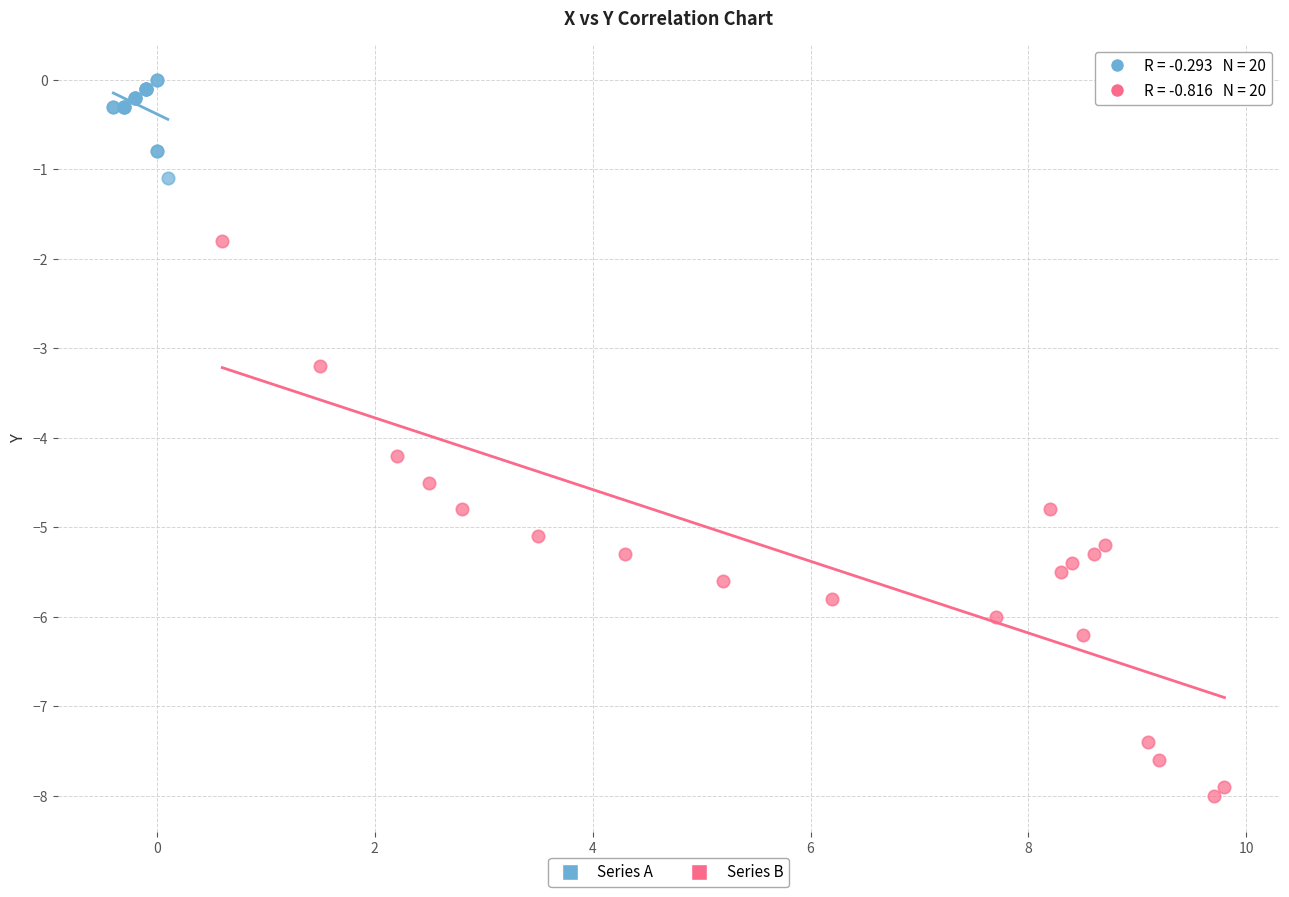

Which series reaches the maximum Y coordinate?

Series A